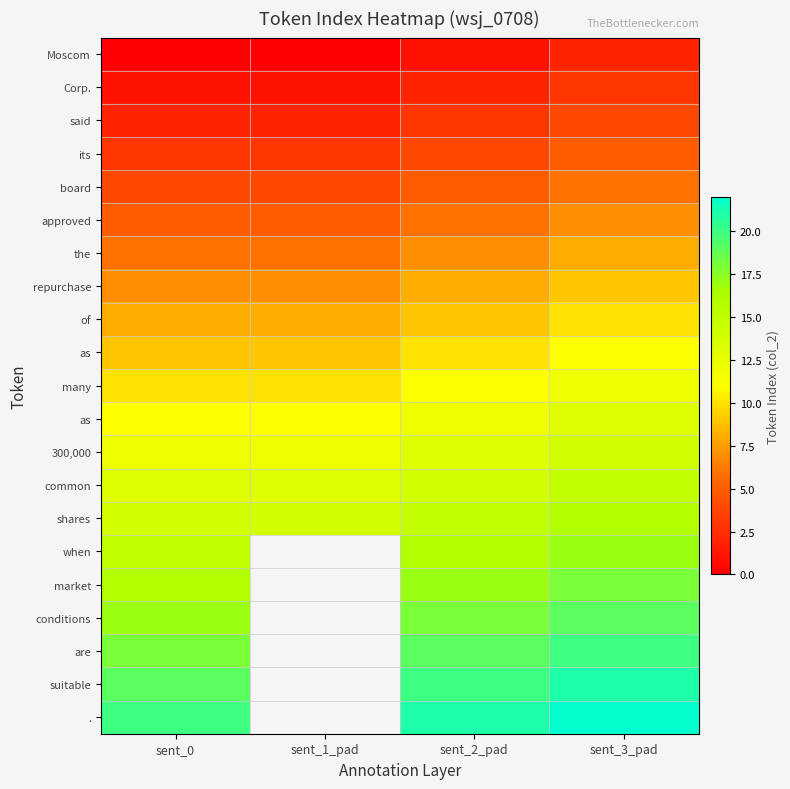

What is the total value across all series at sent_2_pad?

231.0